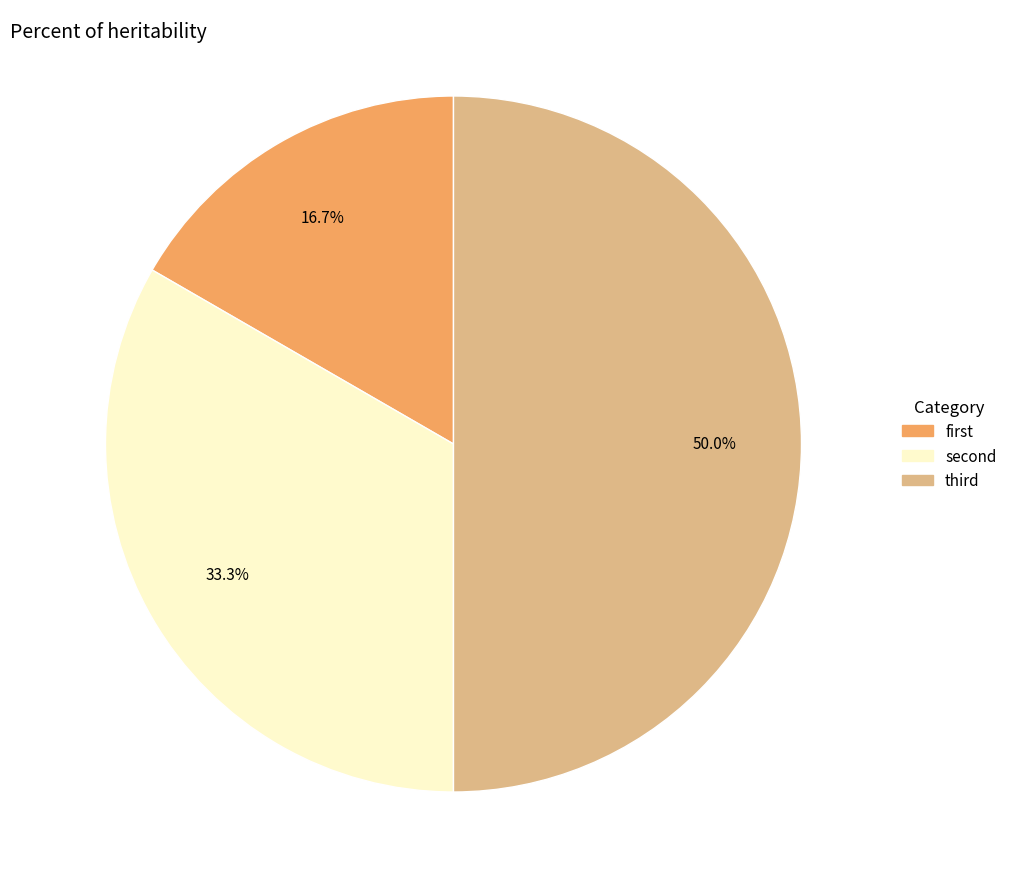

Rank the categories by value from highest to lowest.

third, second, first